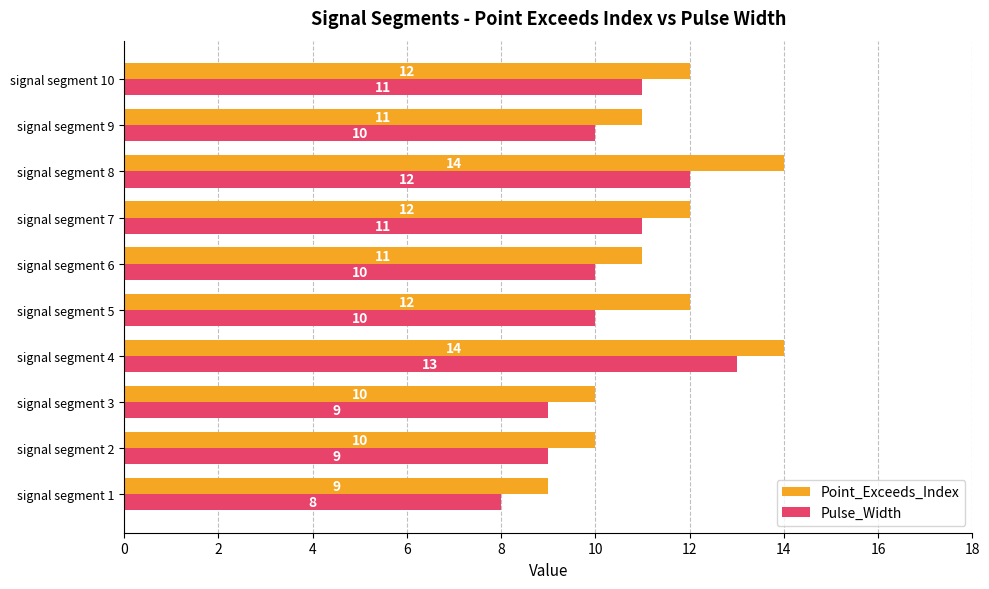

The Point_Exceeds_Index series shows 12 at signal segment 5. True or false?

True